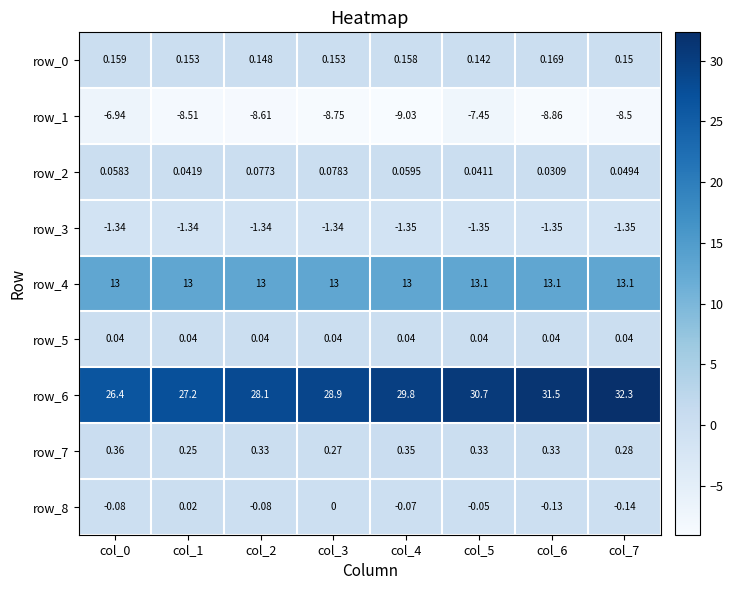

How many data points does each series have?

8